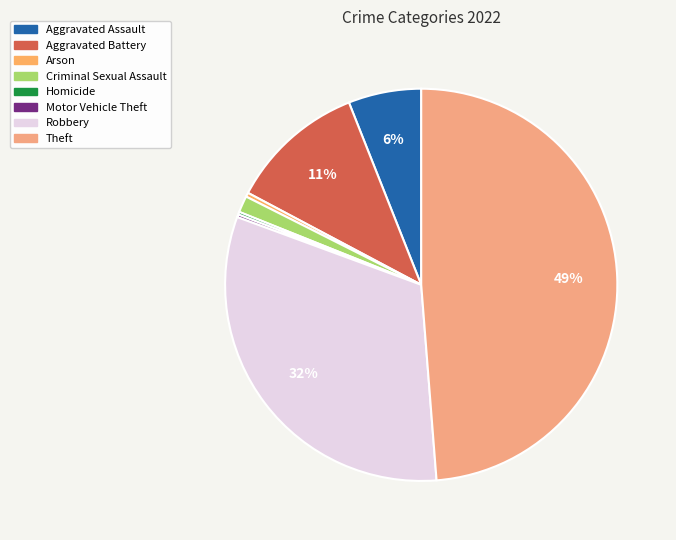

Which slice is the largest?

Theft